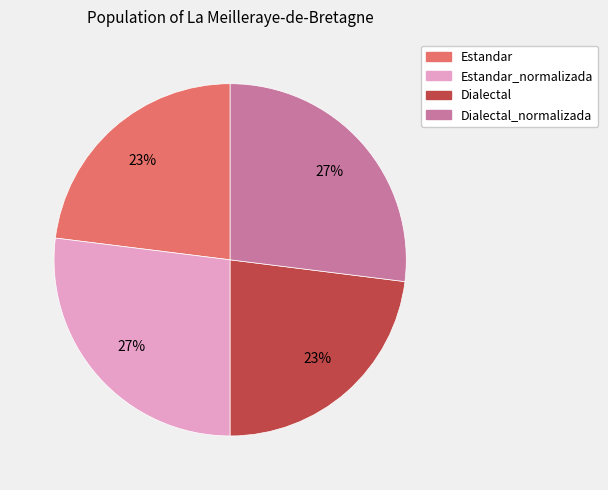

To the nearest percent, what is the difference between the largest and smallest slice percentages?

4%